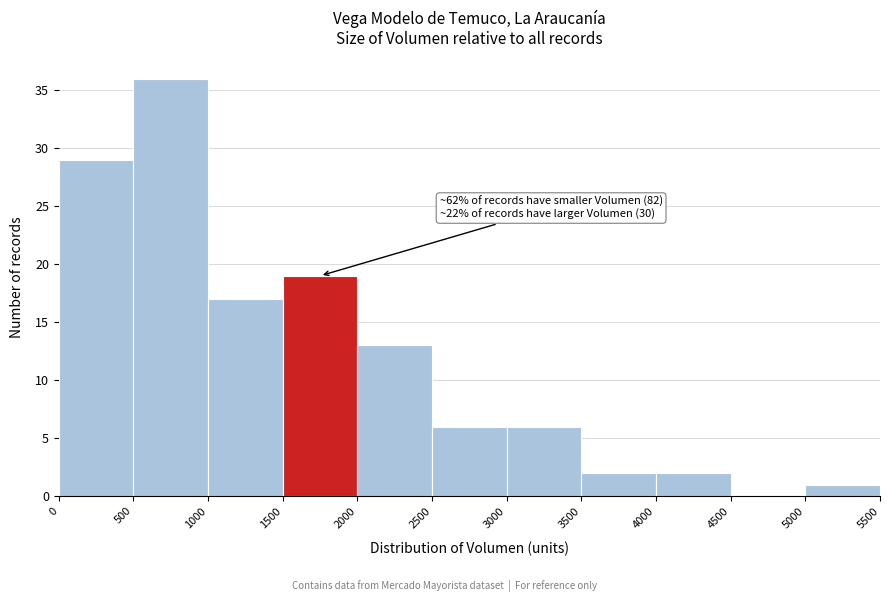

Which range on the x-axis has the tallest bar?

500 to 1000